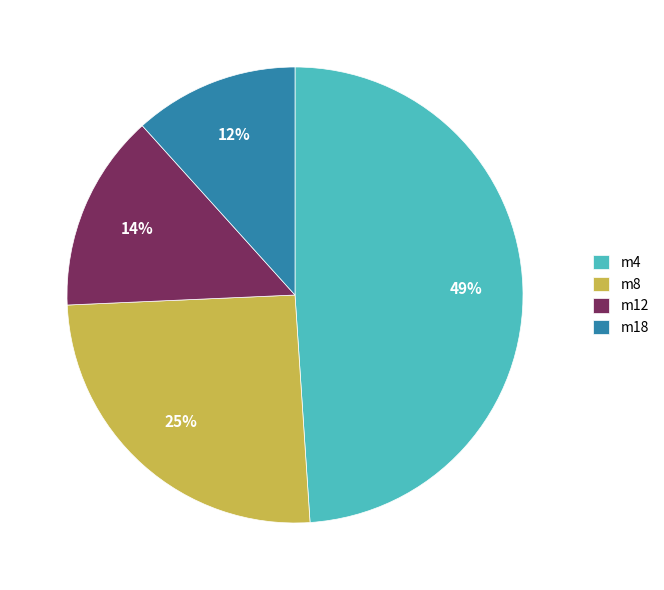

How many slices are in this pie chart?

4